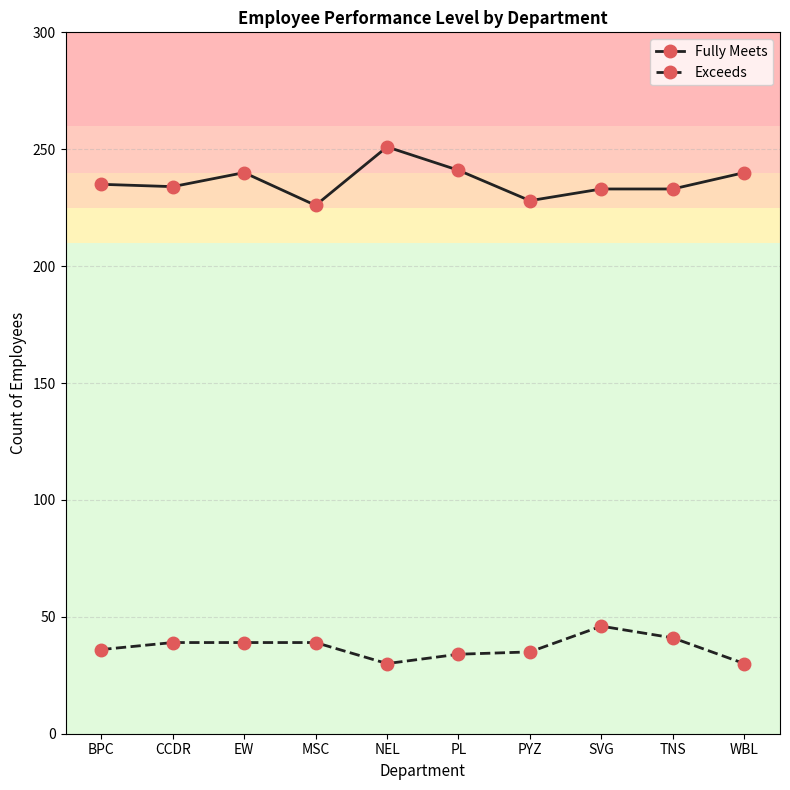

What is the label of the 8th point from the right?

EW